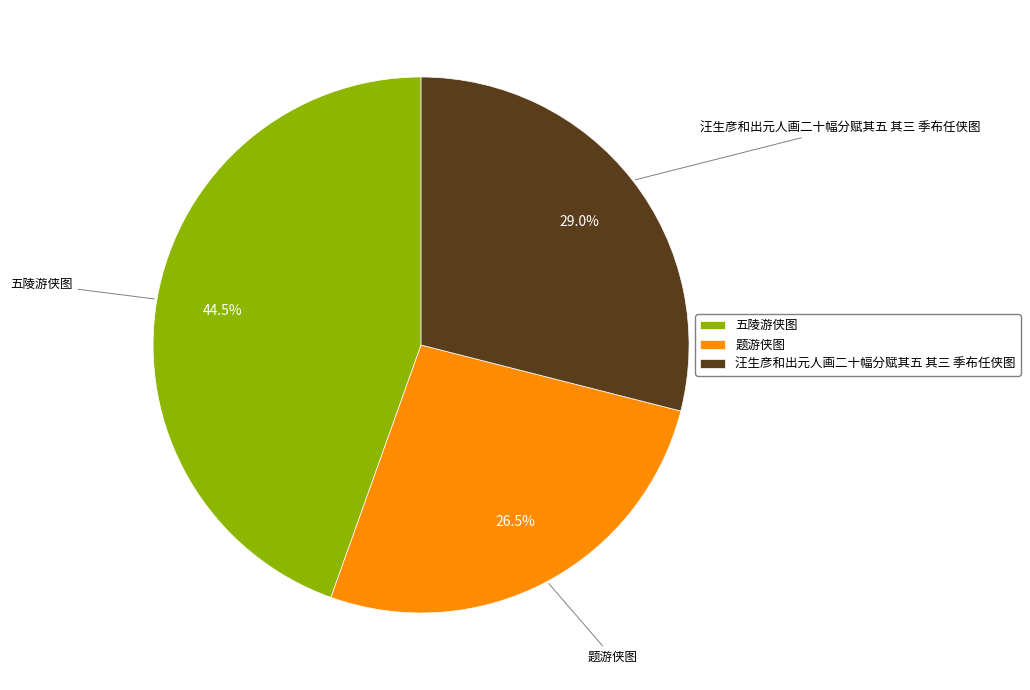

Is there a majority slice in this chart?

No